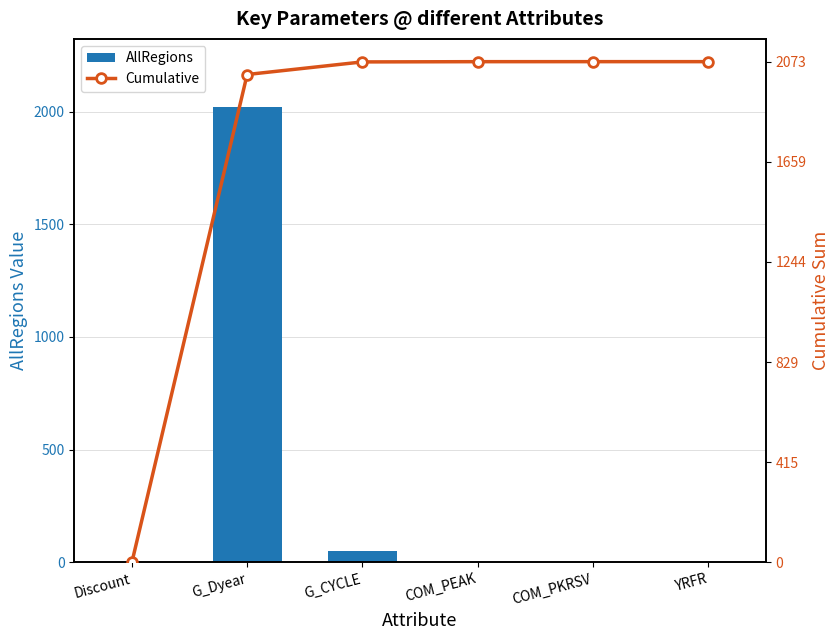

The AllRegions series shows 52.1 at G_CYCLE. True or false?

True